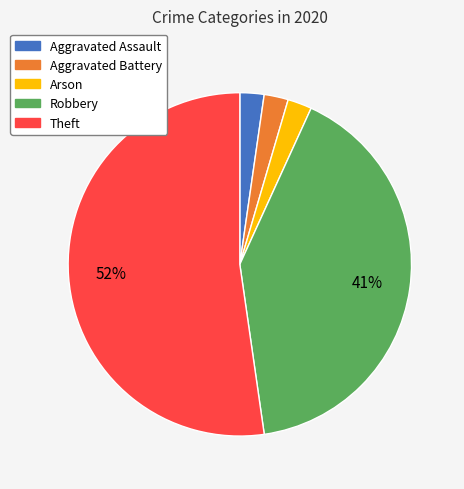

Which category accounts for the majority?

Theft